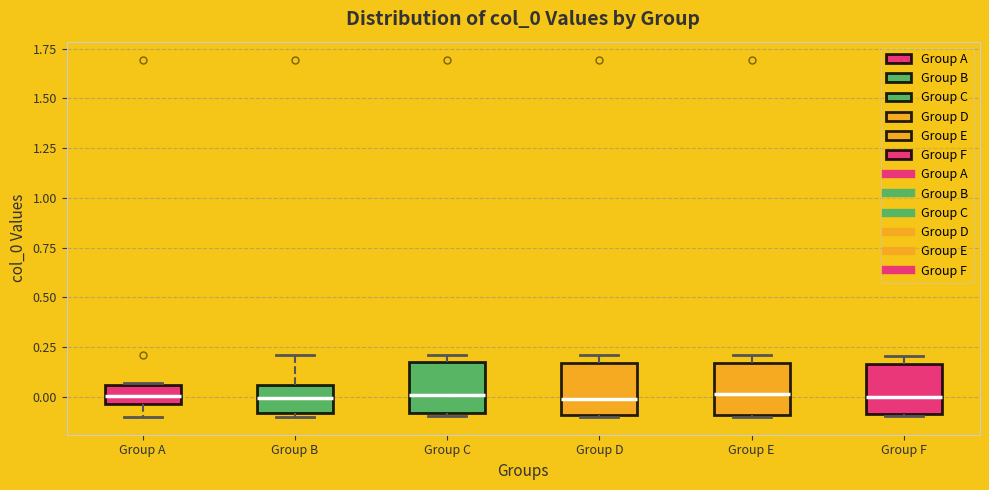

Where is the lower edge of the box for Group A on the y-axis? The values are not printed on the chart, so give them approximately, as read against the axis.

-0.05